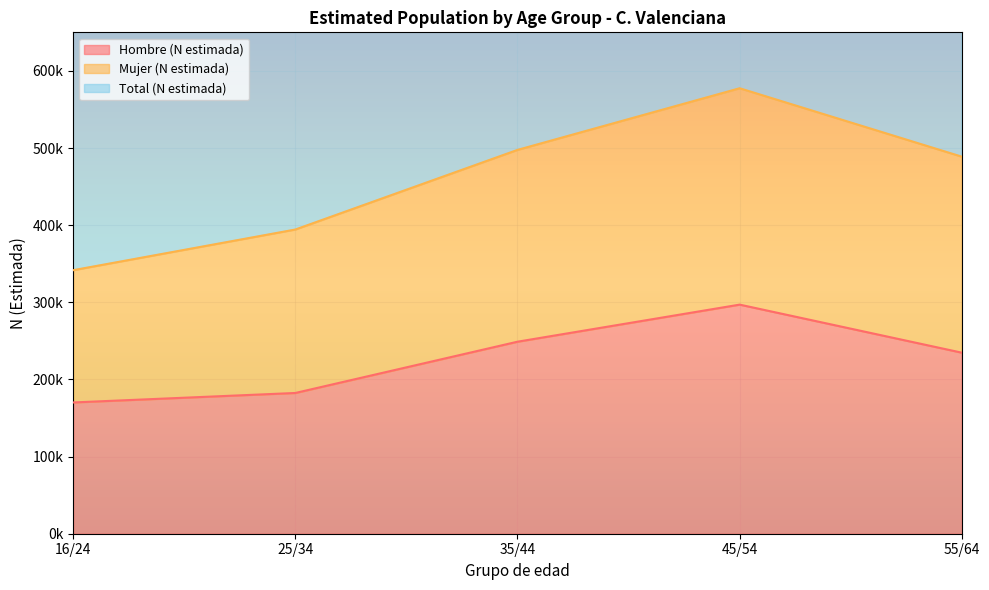

At which label does Hombre (N estimada) reach its peak?

45/54